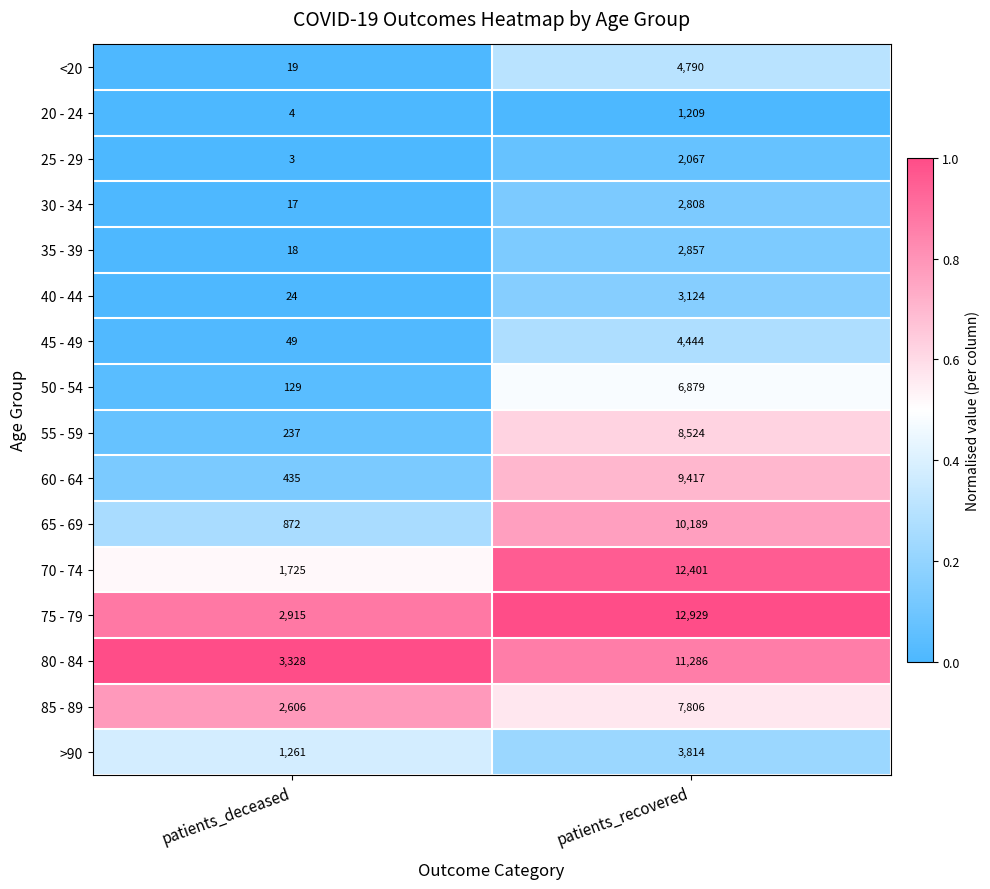

What is the greatest value displayed?

12929